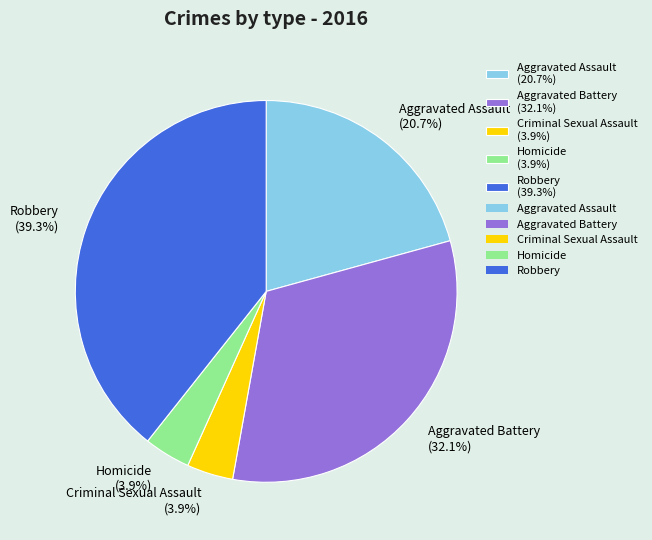

How many slices are in this pie chart?

5